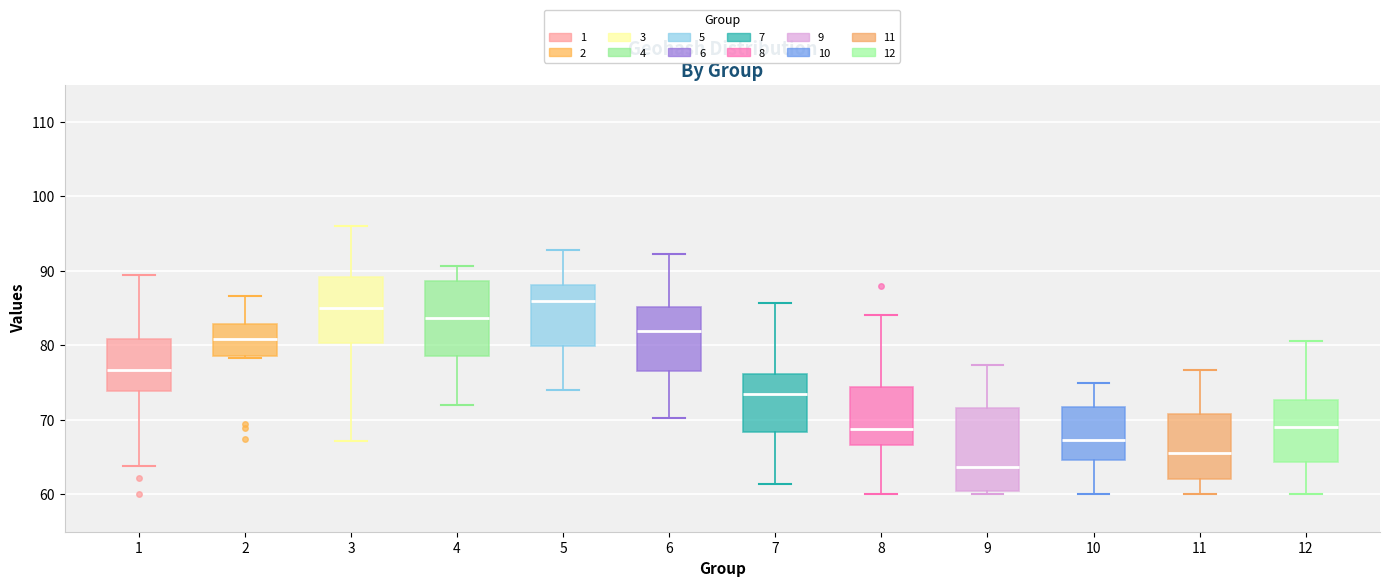

Reading left to right, read every box against the y-axis: the position of its median line, the range the box covers, and the ends of its whiskers. The values are not printed on the chart, so give them approximately, as read against the axis.

1: median 77, box 74 to 81, whiskers 64 to 89
2: median 81, box 79 to 83, whiskers 78 to 87
3: median 85, box 80 to 89, whiskers 67 to 96
4: median 84, box 79 to 89, whiskers 72 to 91
5: median 86, box 80 to 88, whiskers 74 to 93
6: median 82, box 77 to 85, whiskers 70 to 92
7: median 73, box 68 to 76, whiskers 61 to 86
8: median 69, box 67 to 74, whiskers 60 to 84
9: median 64, box 60 to 72, whiskers 60 (just below the box's lower edge) to 77
10: median 67, box 65 to 72, whiskers 60 to 75
11: median 66, box 62 to 71, whiskers 60 to 77
12: median 69, box 64 to 73, whiskers 60 to 81